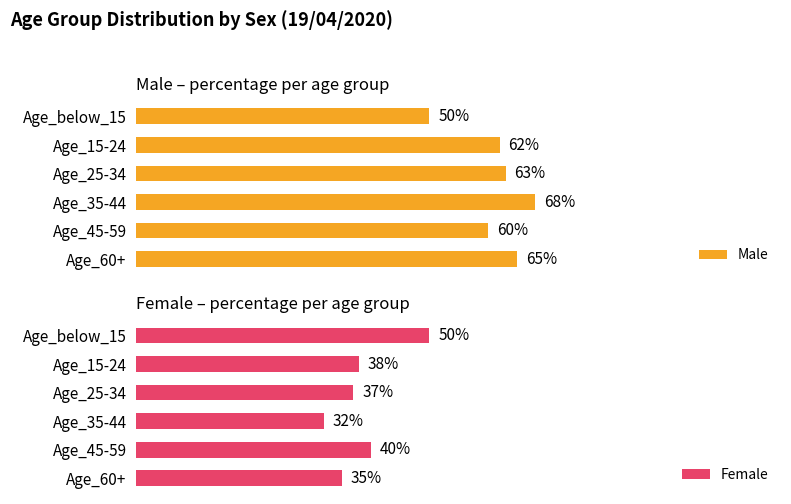

What are all the series names shown in the legend?

Male, Female